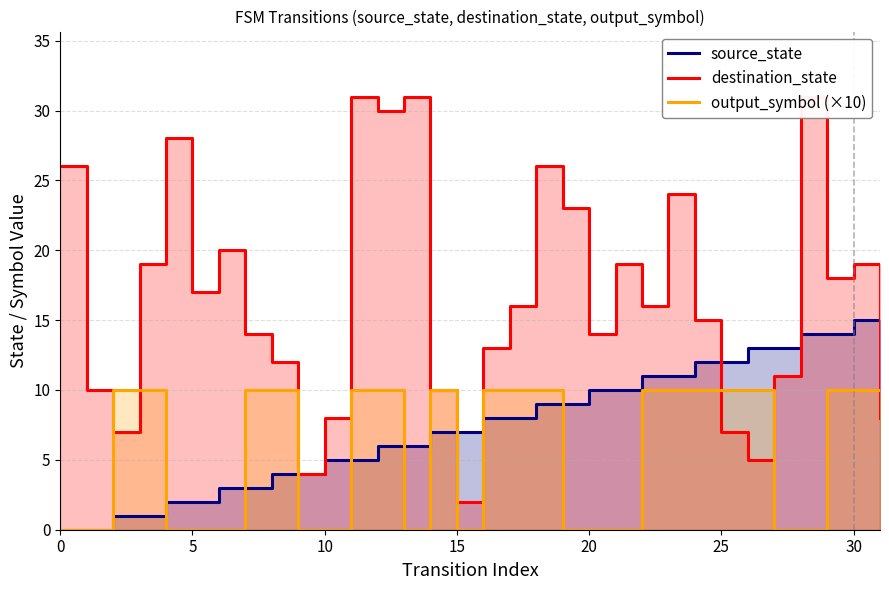

Reading left to right, what are all the values shown in this chart?

source_state: 0	0	1	1	2	2	3	3	4	4	5	5	6	6	7	7	8	8	9	9	10	10	11	11	12	12	13	13	14	14	15	15
destination_state: 26	10	7	19	28	17	20	14	12	4	8	31	30	31	10	2	13	16	26	23	14	19	16	24	15	7	5	11	31	18	19	8
output_symbol (×10): 0	0	10	10	0	0	0	10	10	0	0	10	10	0	10	0	10	10	10	0	0	0	10	10	10	10	10	0	0	10	10	10